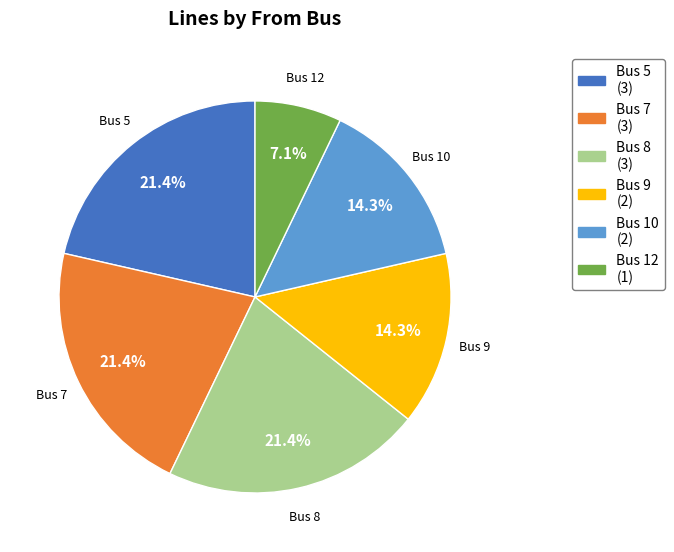

What portion of the pie excludes Bus 12 (1)?

92.9%